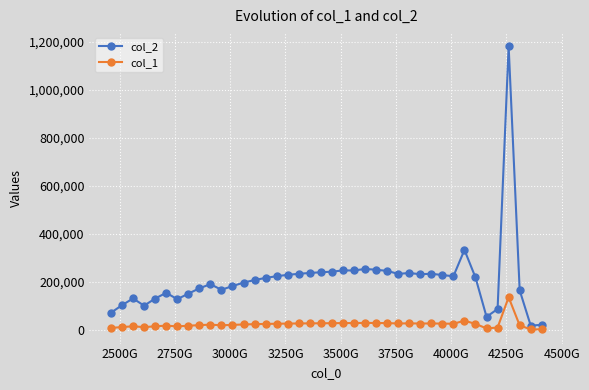

True or false: col_1 and col_2 intersect in this chart.

False